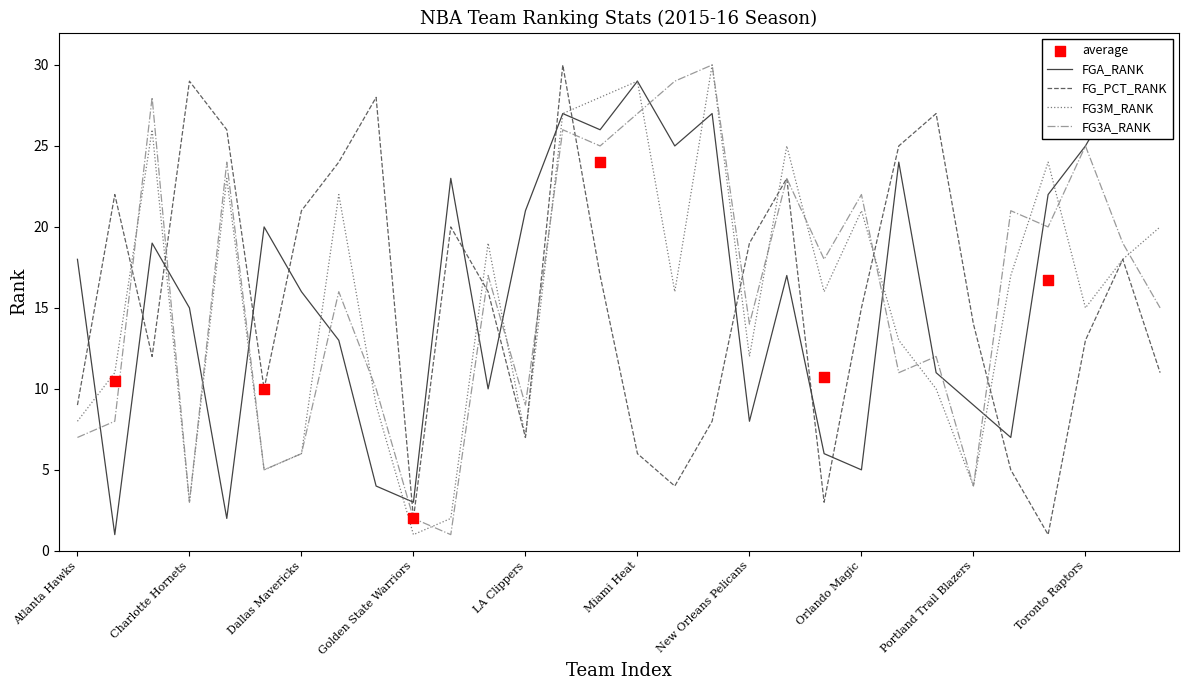

At which category is the sum across all series the highest?

13